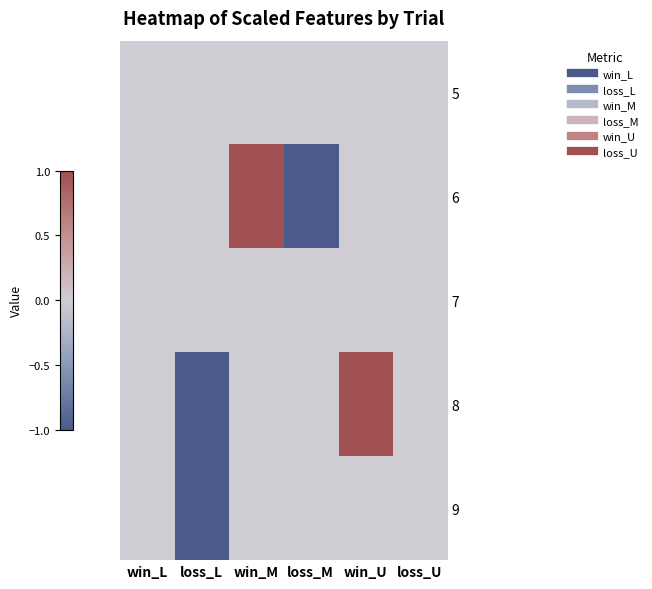

Rank the series at loss_L from lowest to highest value.

8, 9, 5, 6, 7